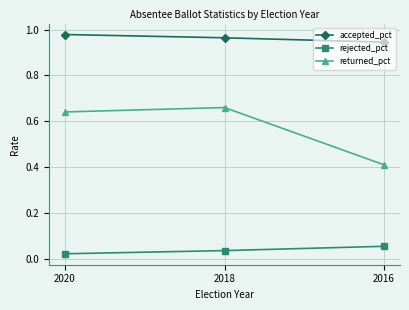

What is the lowest value of the returned_pct series?

0.4